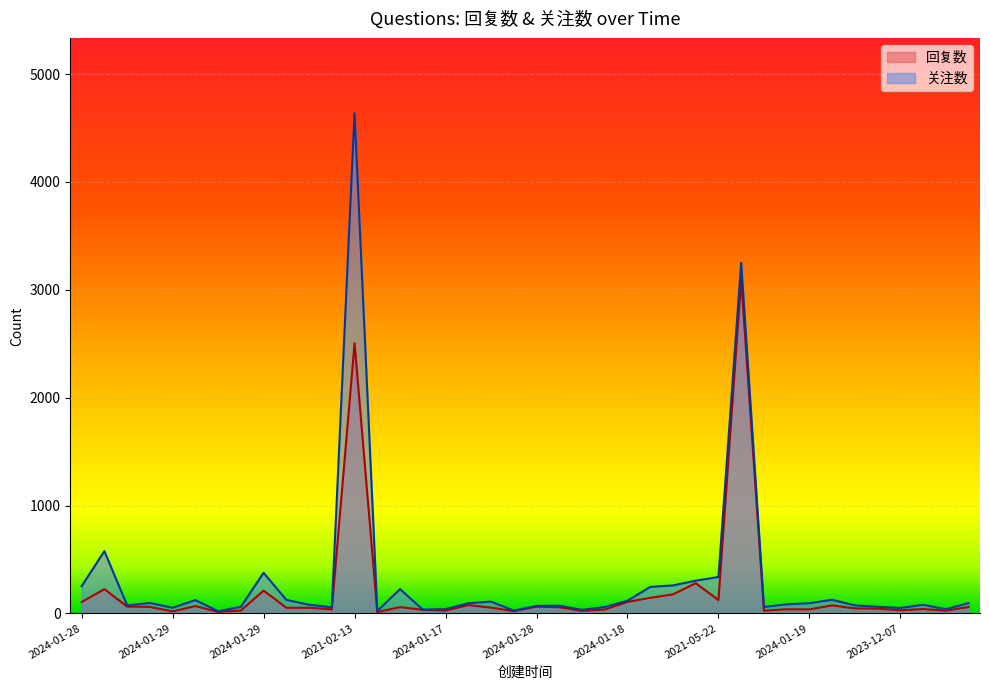

What is the spread (max minus min) of values at 2024-01-29?

352